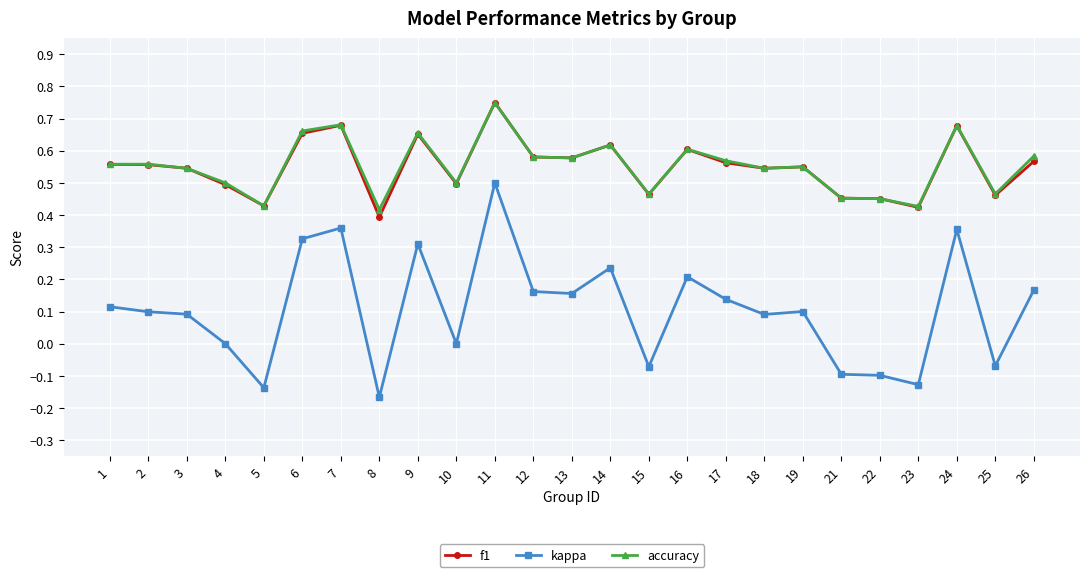

The f1 series shows 0.2 at 4. True or false?

False